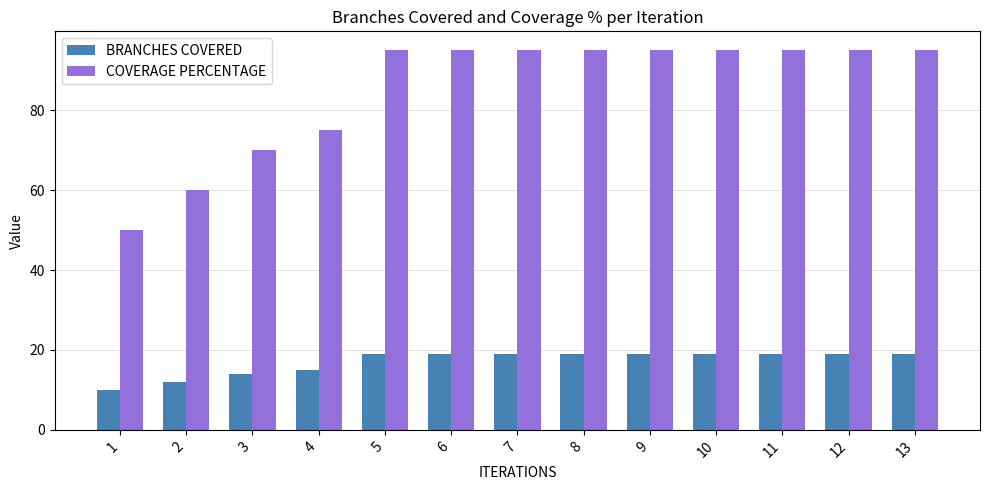

Which series has the largest total across all categories?

COVERAGE PERCENTAGE